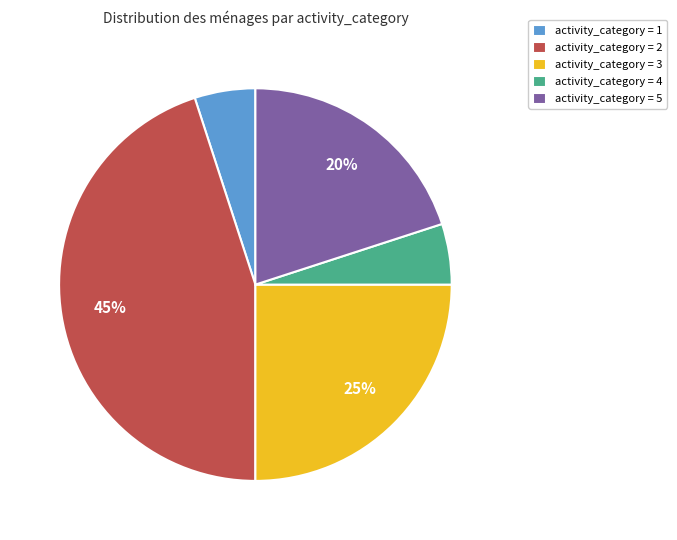

Count the number of slices in the pie.

5